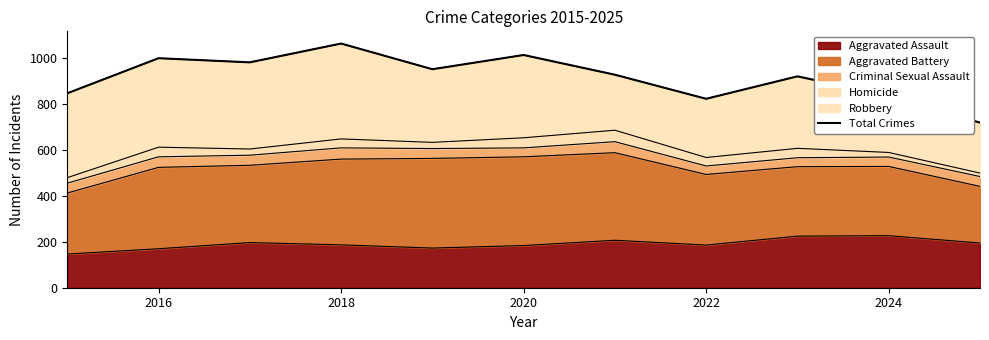

How many interior local peaks (higher than both neighbors) does the data have?

4